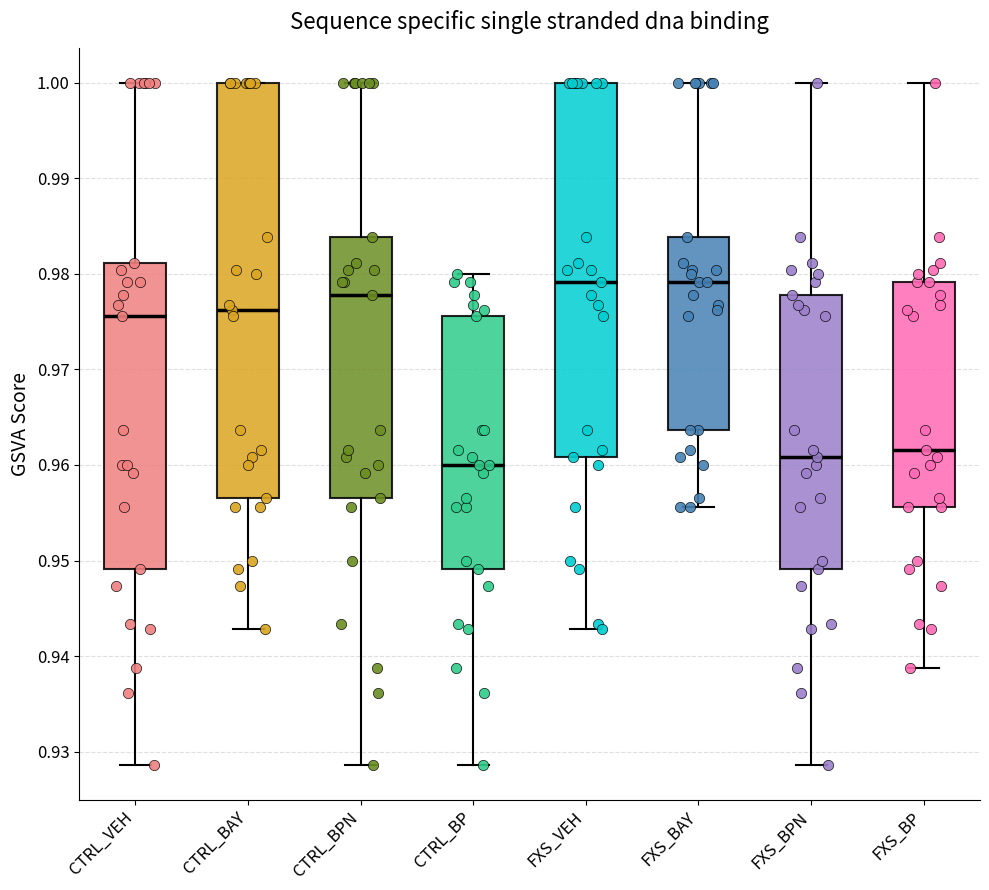

Reading left to right, transcribe this box plot: for each box, give where its median line is, the range the box spans, and where its two whiskers end, as read against the y-axis. The values are not printed on the chart, so give them approximately, as read against the axis.

CTRL_VEH: median 0.976, box 0.949 to 0.981, whiskers 0.929 to 1.000
CTRL_BAY: median 0.976, box 0.957 to 1.000, whiskers 0.943 to 1.000
CTRL_BPN: median 0.978, box 0.957 to 0.984, whiskers 0.929 to 1.000
CTRL_BP: median 0.960, box 0.949 to 0.976, whiskers 0.929 to 0.980
FXS_VEH: median 0.979, box 0.961 to 1.000, whiskers 0.943 to 1.000
FXS_BAY: median 0.979, box 0.964 to 0.984, whiskers 0.956 to 1.000
FXS_BPN: median 0.961, box 0.949 to 0.978, whiskers 0.929 to 1.000
FXS_BP: median 0.962, box 0.956 to 0.979, whiskers 0.939 to 1.000